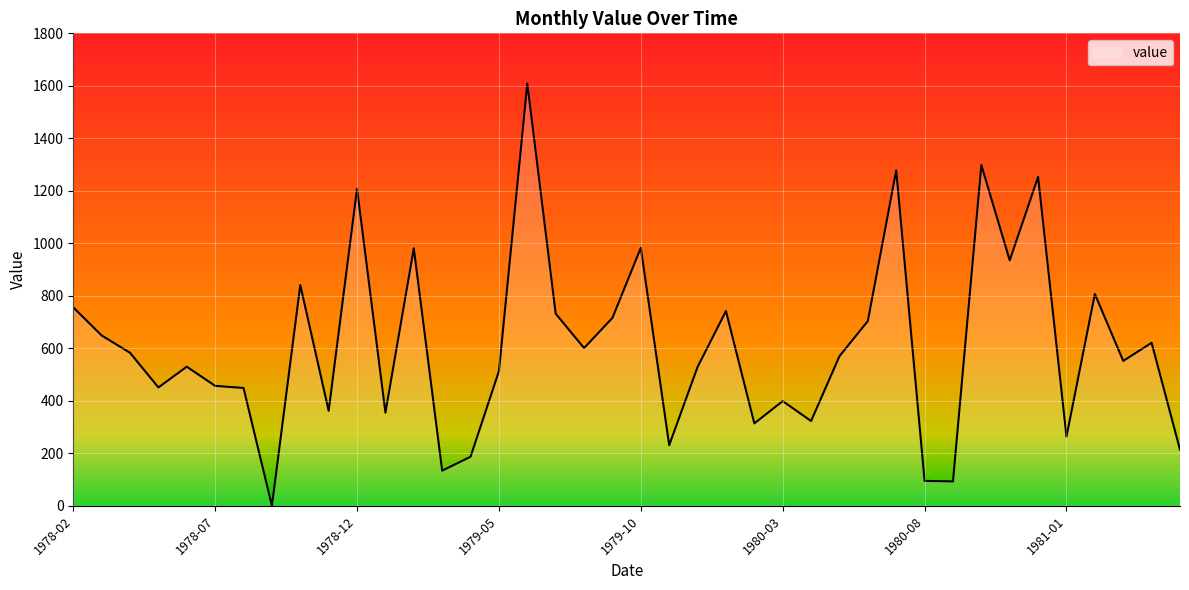

What is the maximum value shown in the chart?

1609